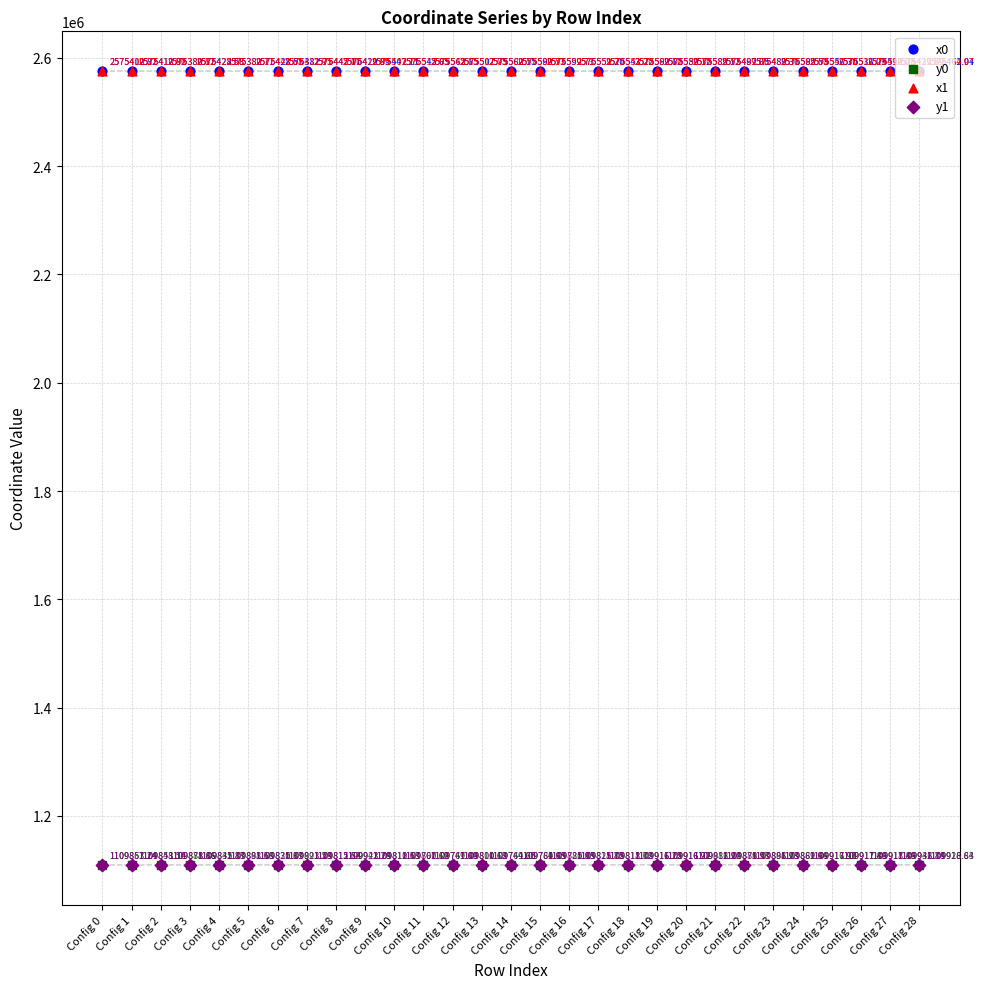

Which series has the largest Y range (max minus min)?

x0